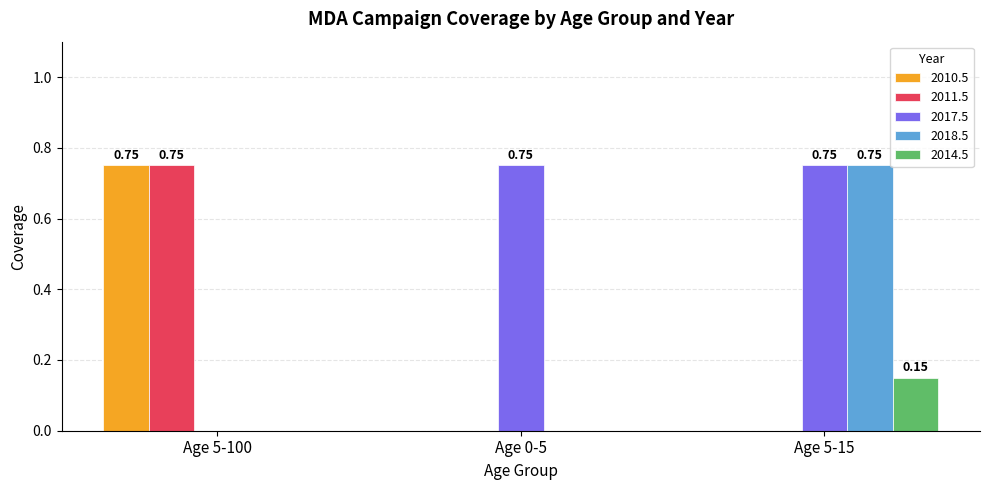

At which category is the sum across all series the highest?

Age 5-15